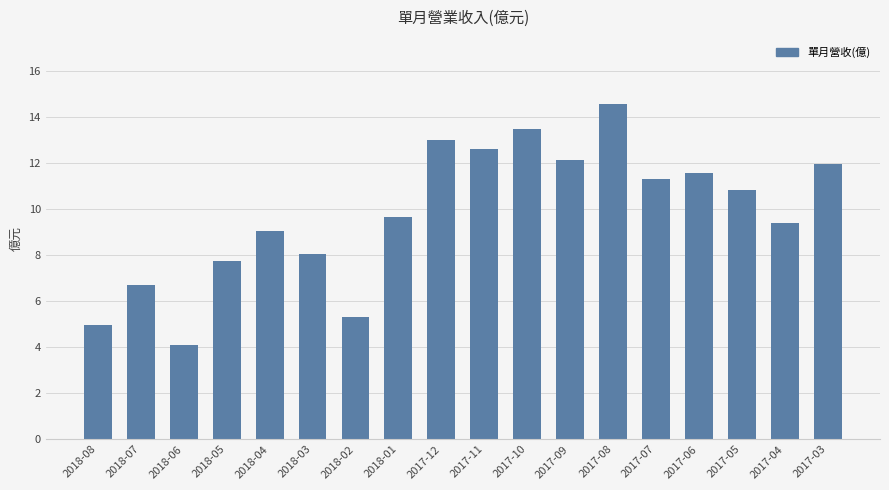

Rank the categories by value from highest to lowest.

2017-08, 2017-10, 2017-12, 2017-11, 2017-09, 2017-03, 2017-06, 2017-07, 2017-05, 2018-01, 2017-04, 2018-04, 2018-03, 2018-05, 2018-07, 2018-02, 2018-08, 2018-06